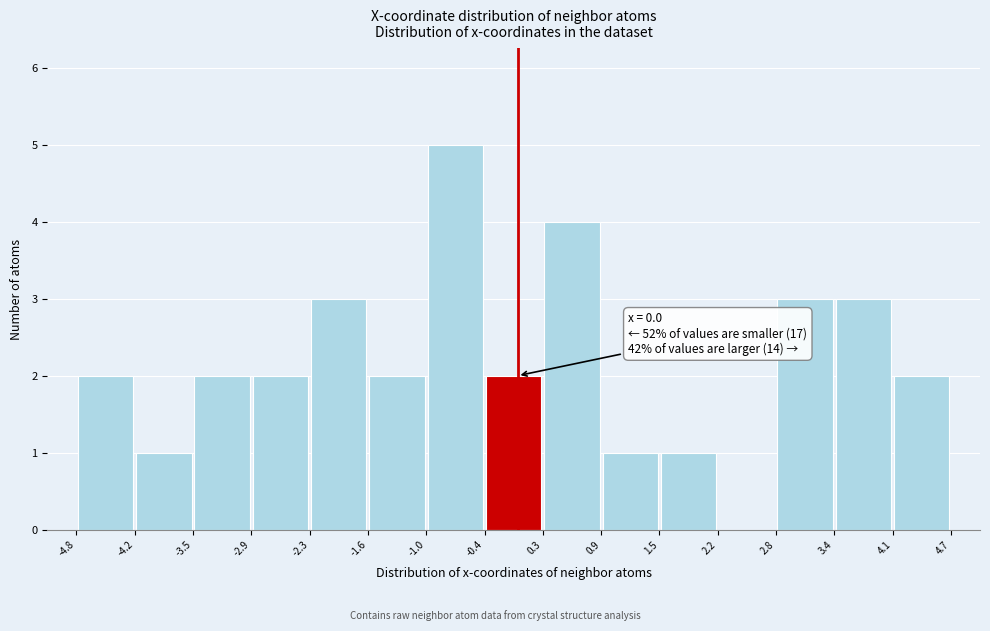

Over which range of the x-axis is the bar tallest?

-1.0 to -0.4